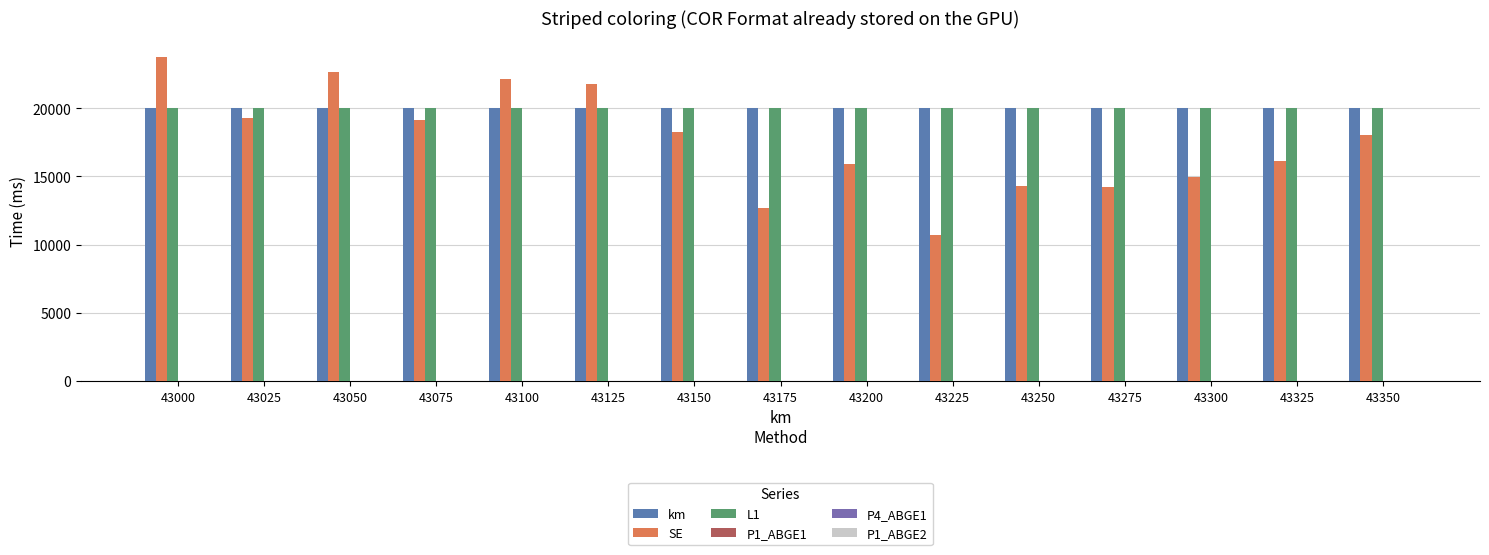

Between 43300 and 43350, which series saw the biggest shift?

SE